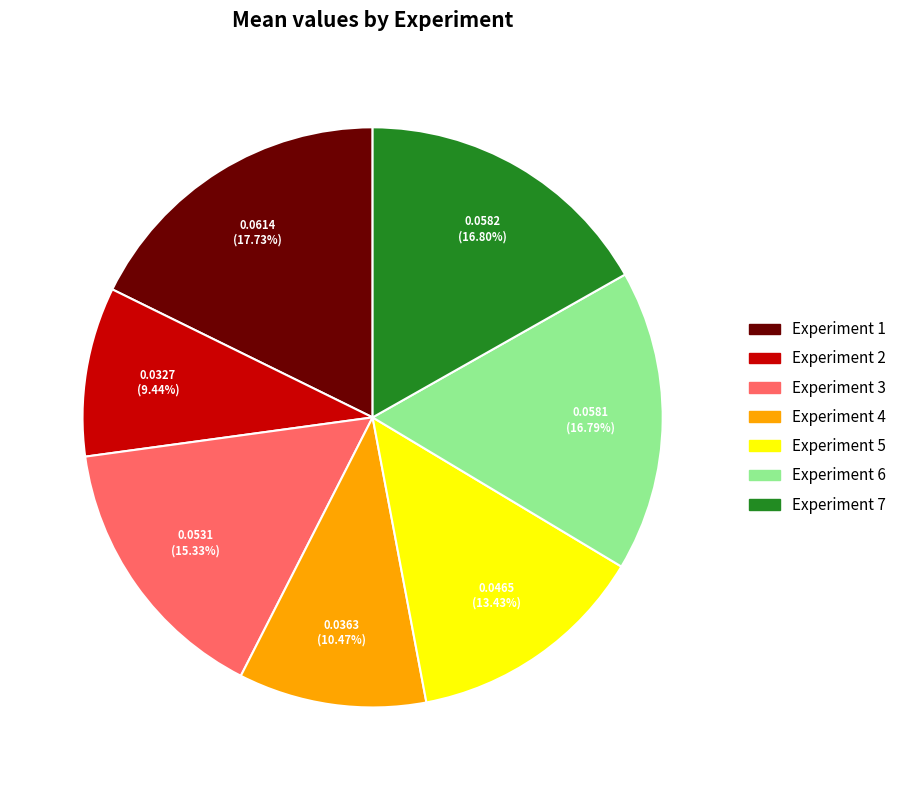

Which has a higher value, Experiment 4 or Experiment 5?

Experiment 5